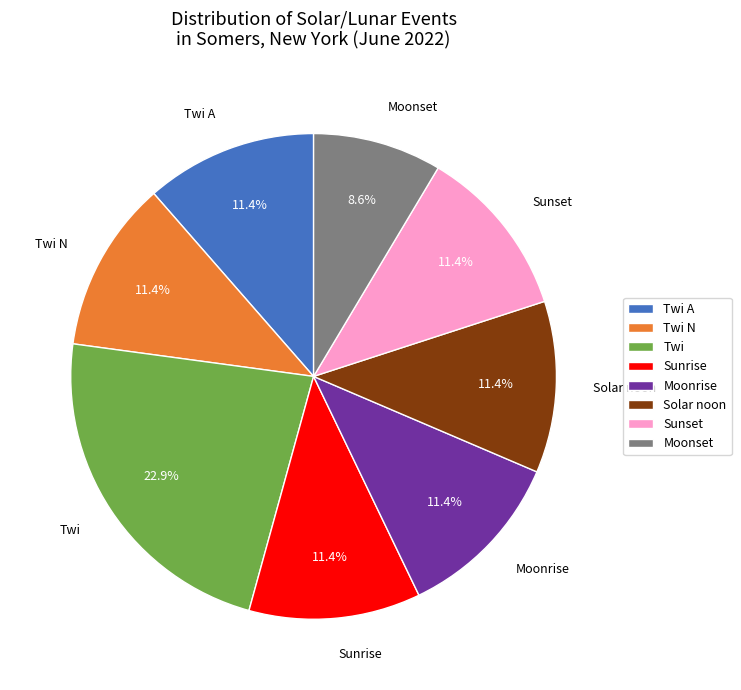

Which slice is the smallest?

Moonset